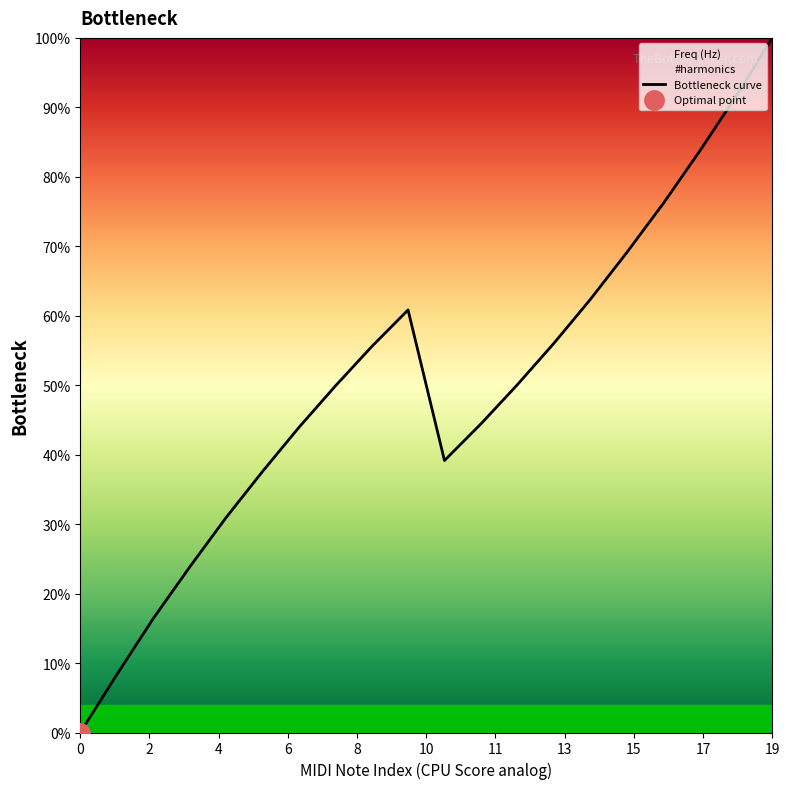

Count the number of data series in this chart.

1